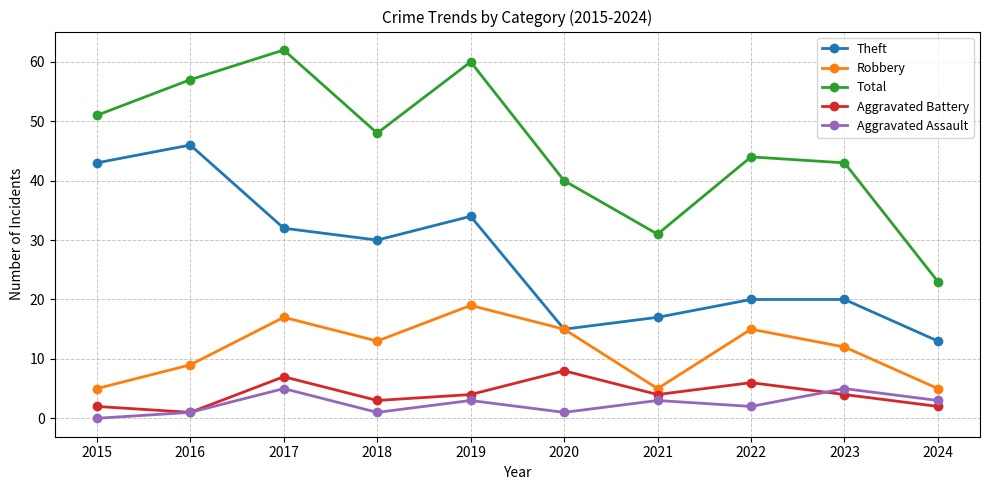

Which series has the widest spread of values?

Total